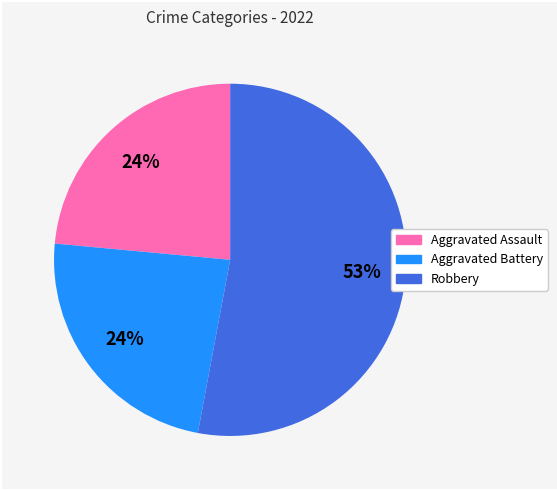

To the nearest percent, what is the average slice percentage?

33%